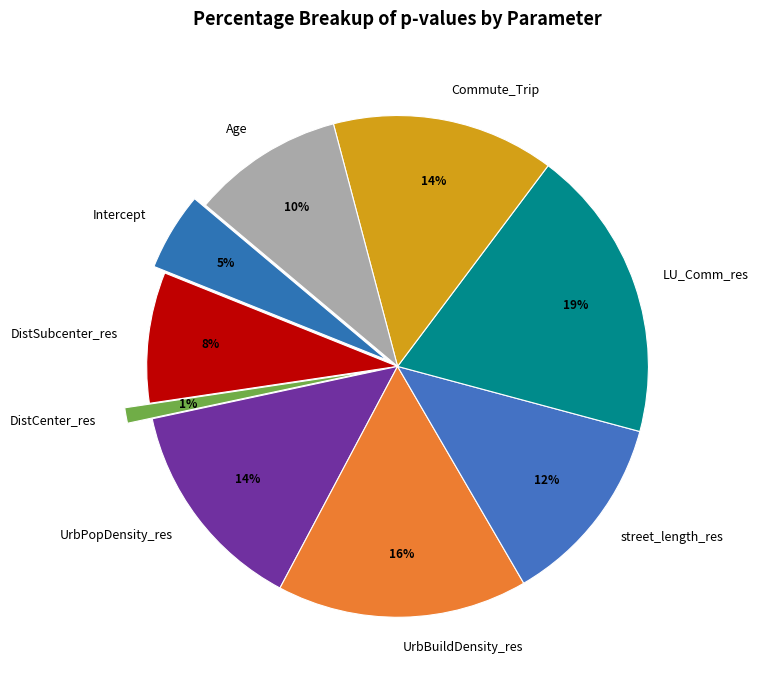

What is the largest slice in the pie chart?

LU_Comm_res